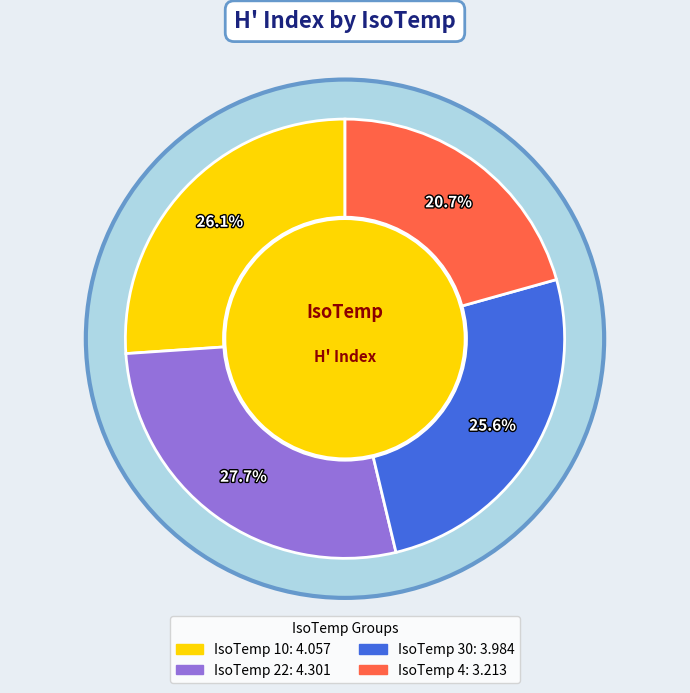

To the nearest percent, what percentage of the pie is 30?

26%